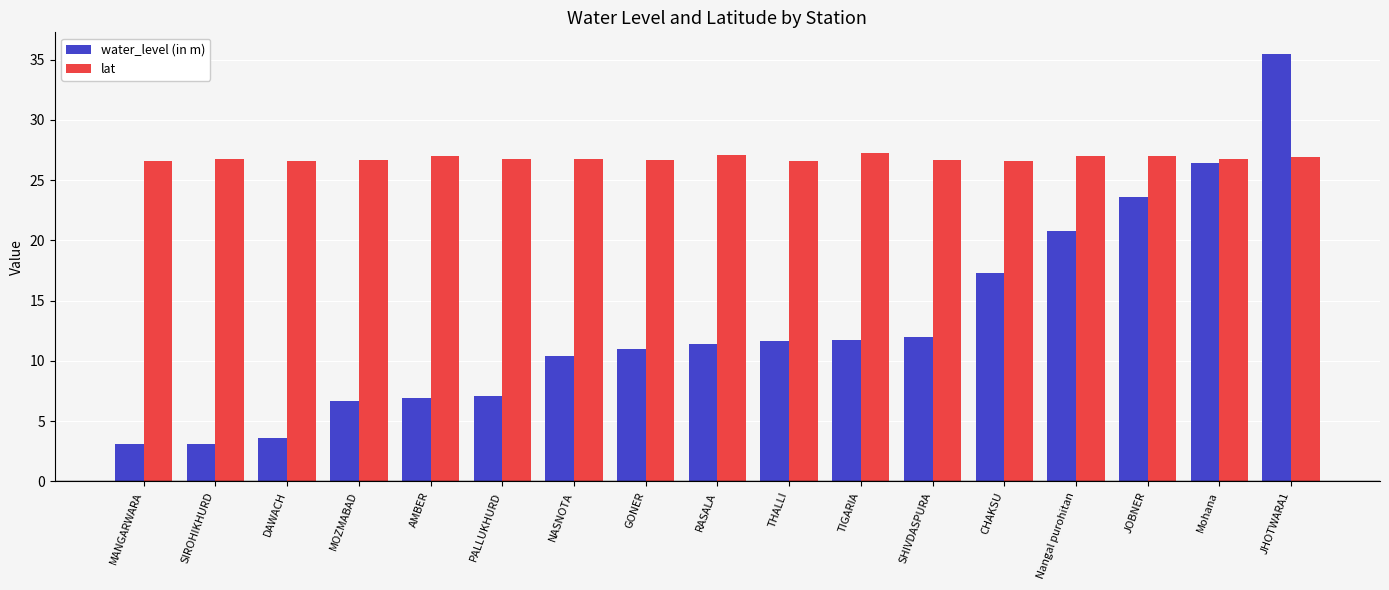

At how many categories does at least one series exceed 29?

1